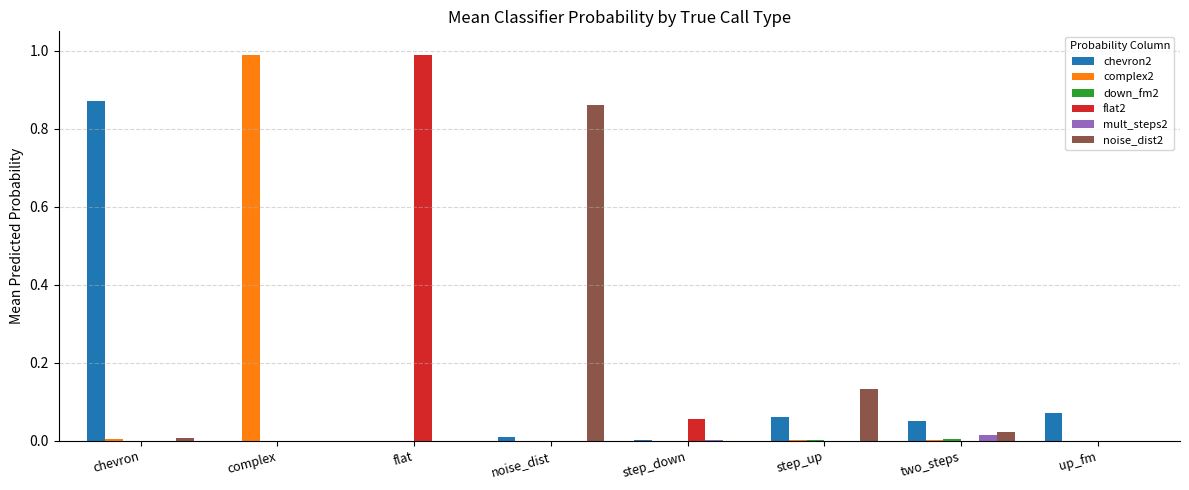

Is it true that mult_steps2 equals 0.0 at step_up?

True